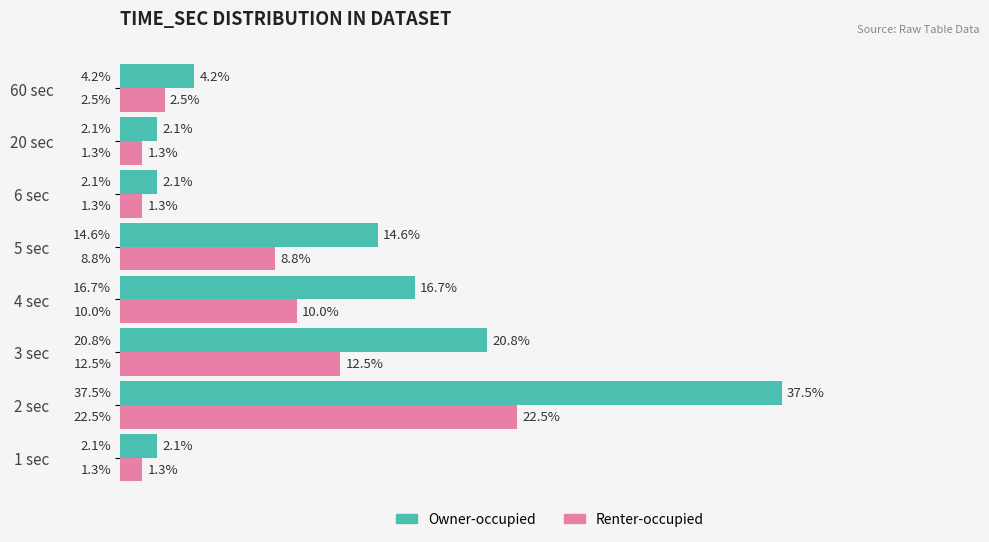

At which category is the sum across all series the highest?

2 sec